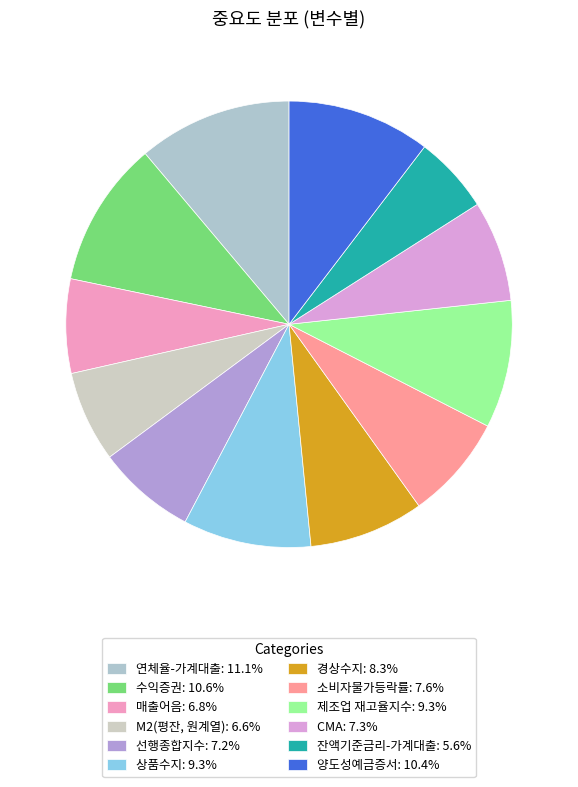

To the nearest percent, what is the average slice percentage?

8%